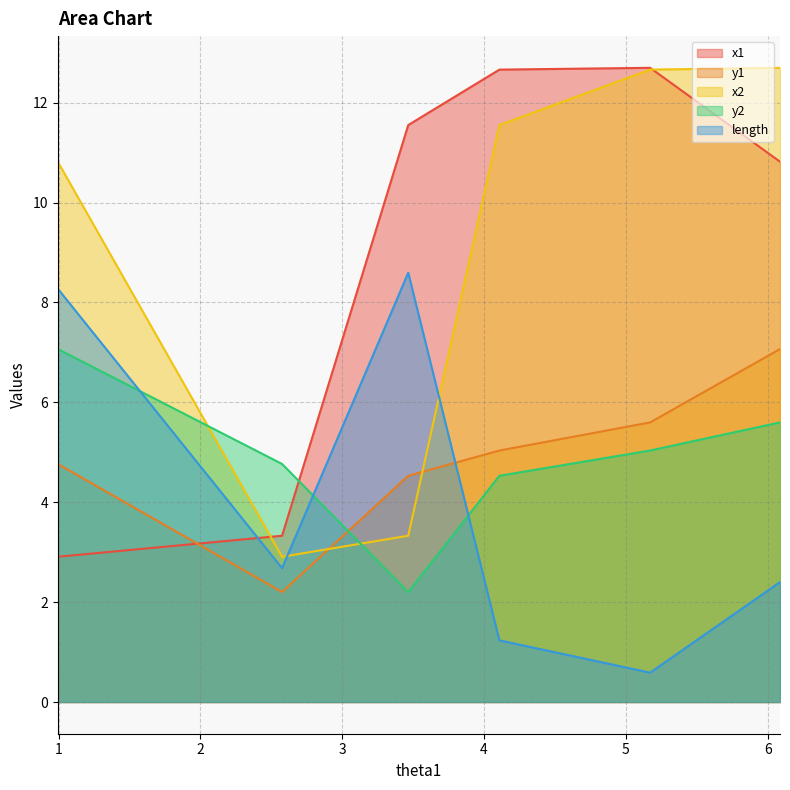

Between 0.9940195505498955 and 5.171049235962497, which is larger?

5.171049235962497